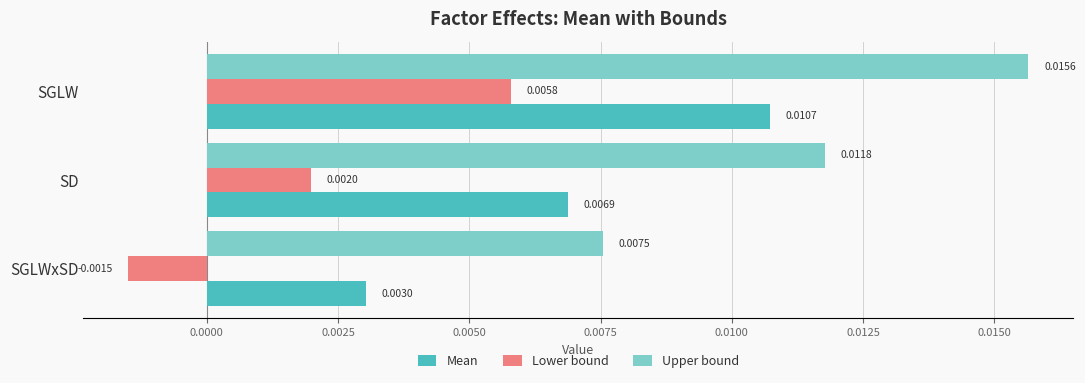

Which label corresponds to the largest value in the chart?

SGLW